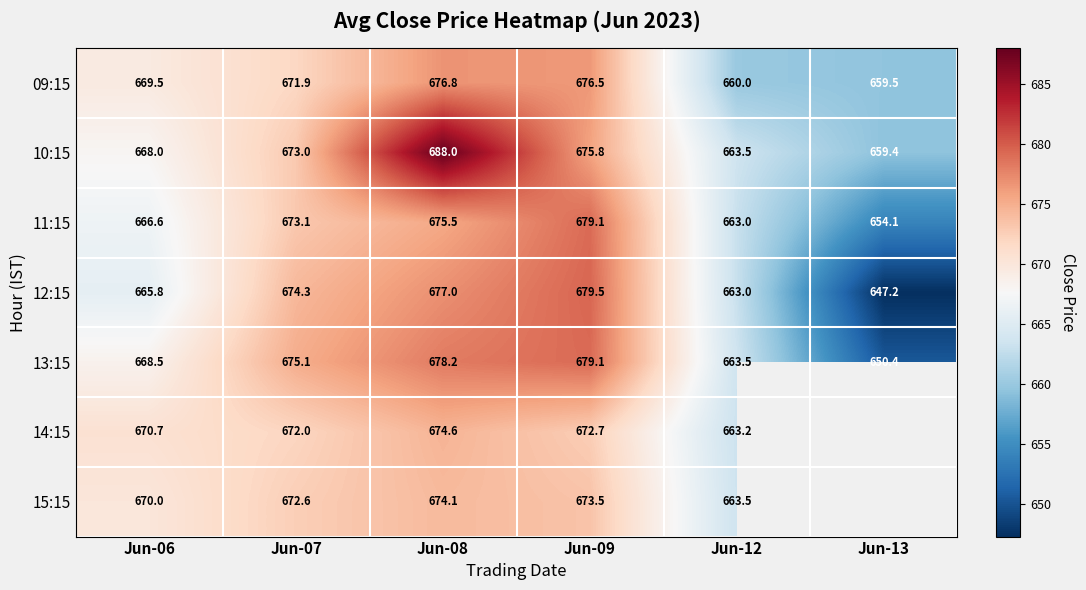

True or false: 12:15 has a value of 663.0 at Jun-12.

True